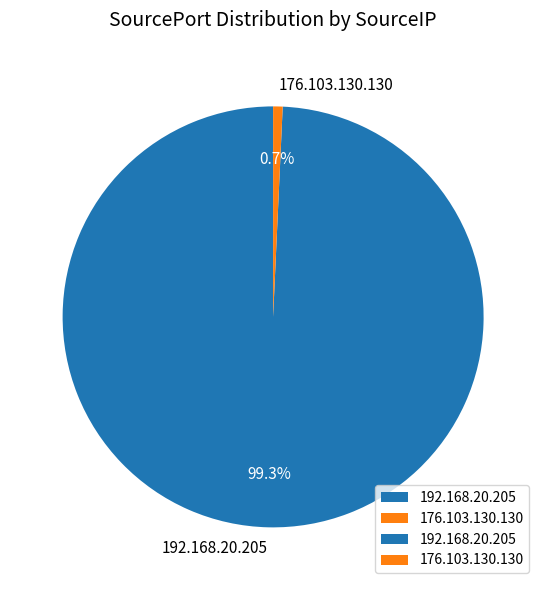

How many slices are in this pie chart?

2